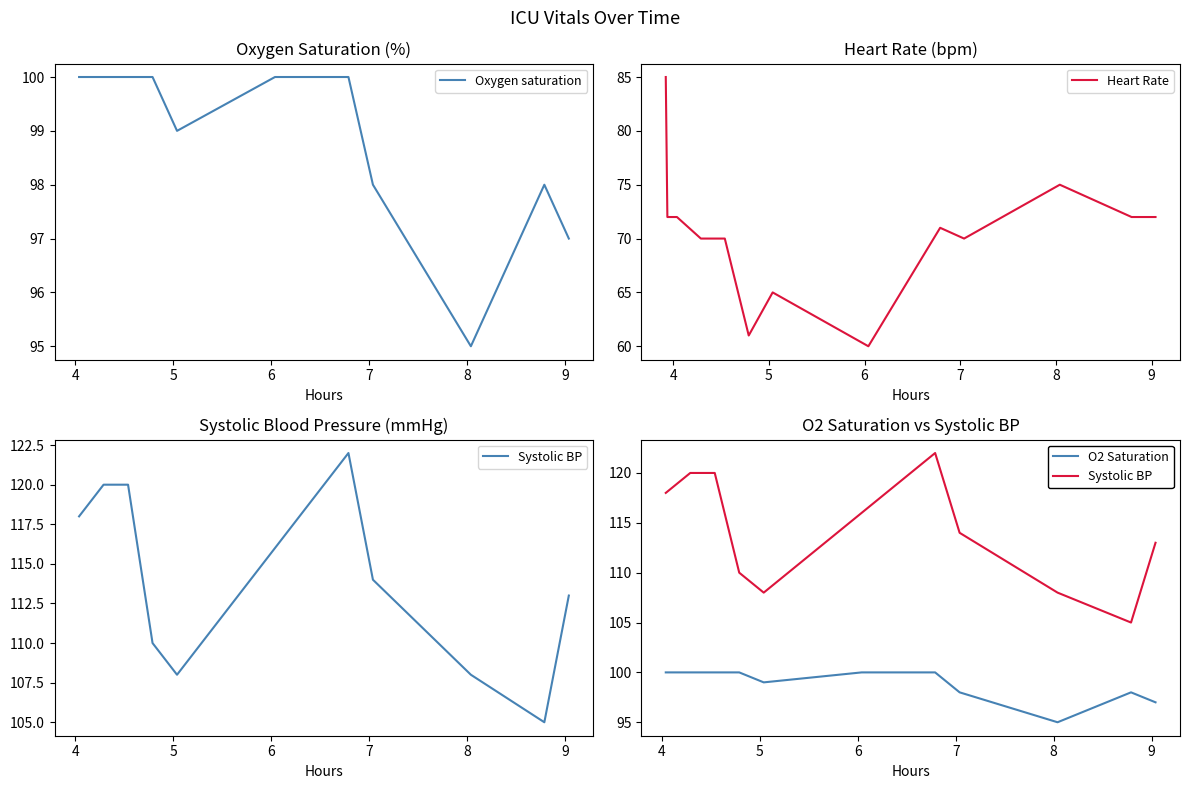

Is it true that the value at 14 is 174?

False